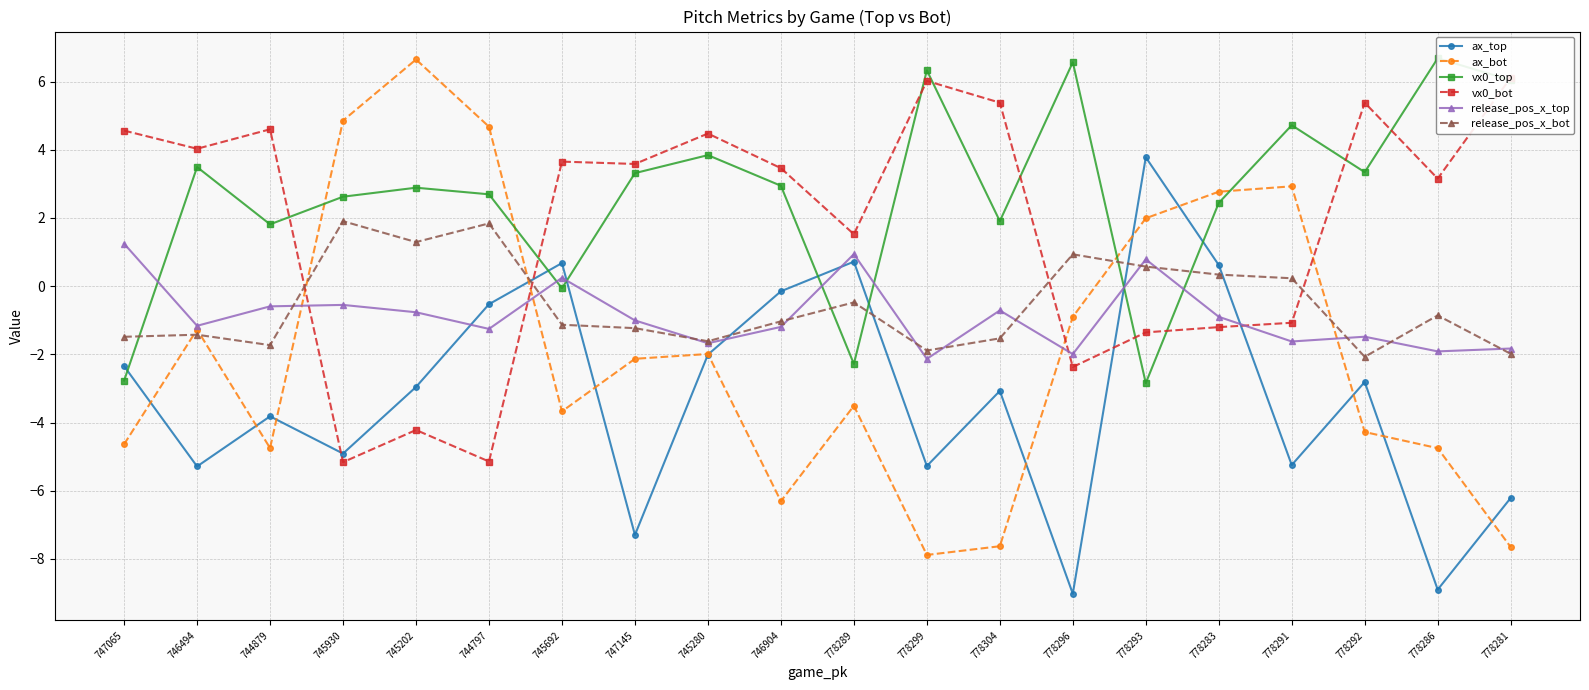

Between 744879 and 778292, which series saw the biggest shift?

vx0_top